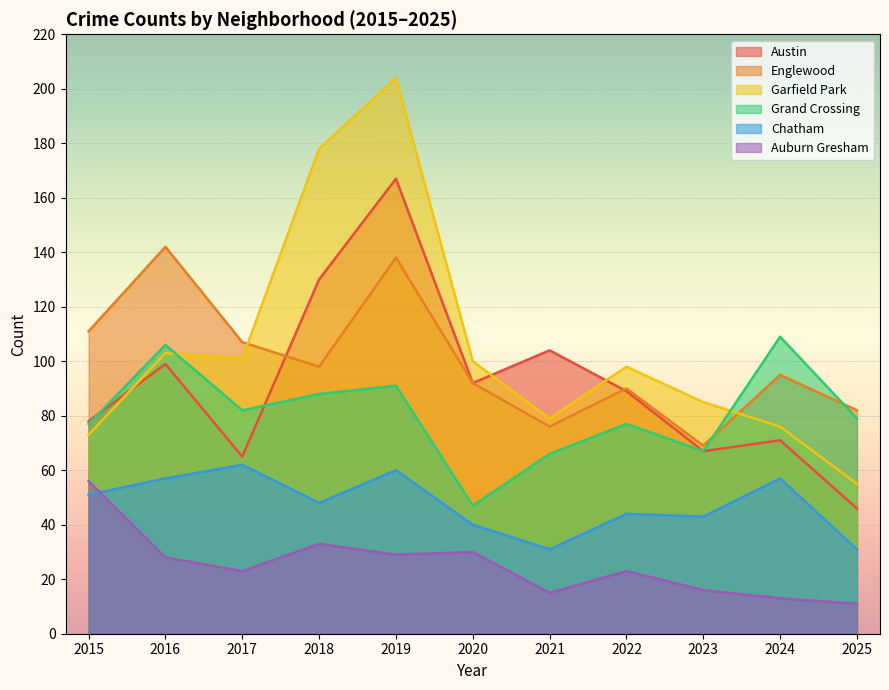

Between 2023 and 2025, which series saw the biggest shift?

Garfield Park